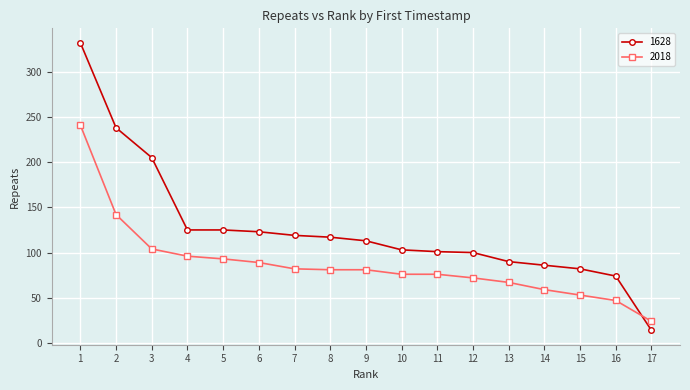

How many values in the 2018 series are below 81?

8